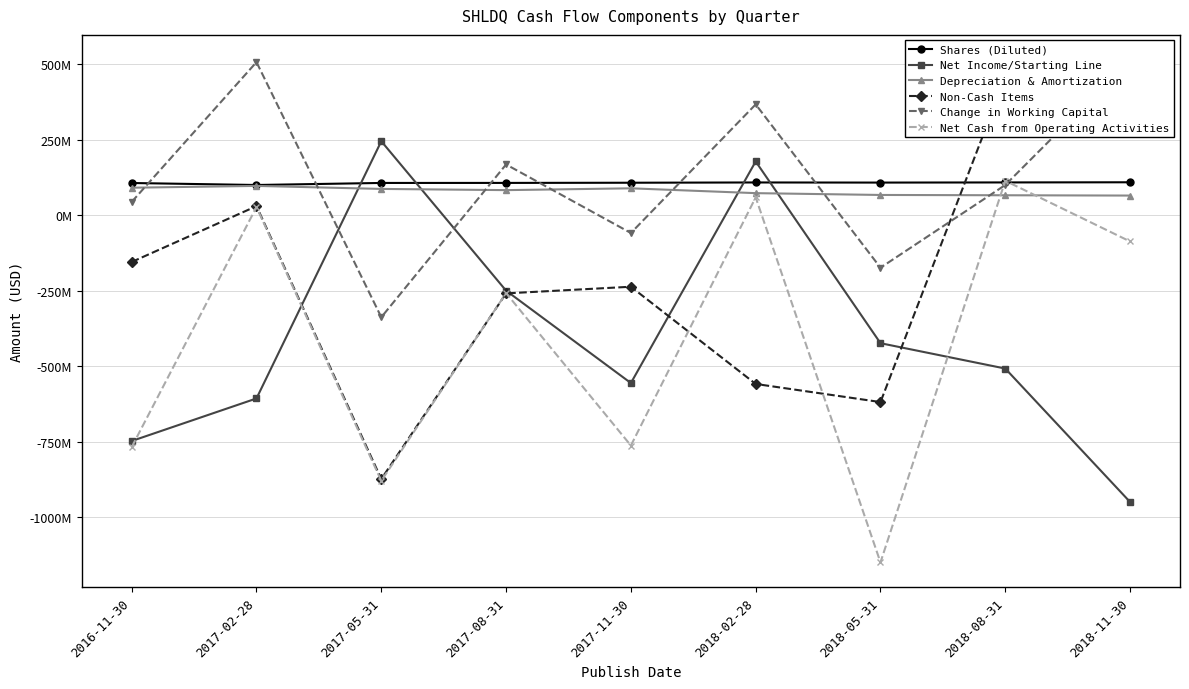

What position from the left is 2016-11-30?

1